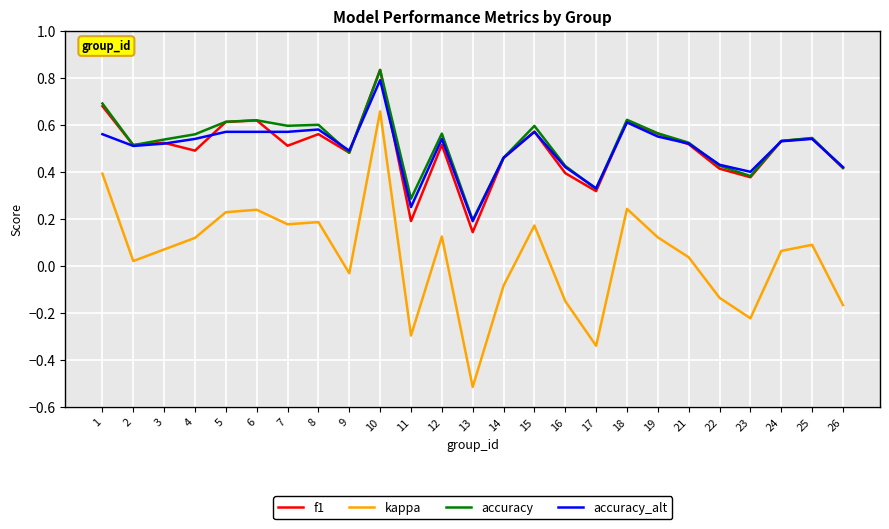

At which label does kappa reach its peak?

10